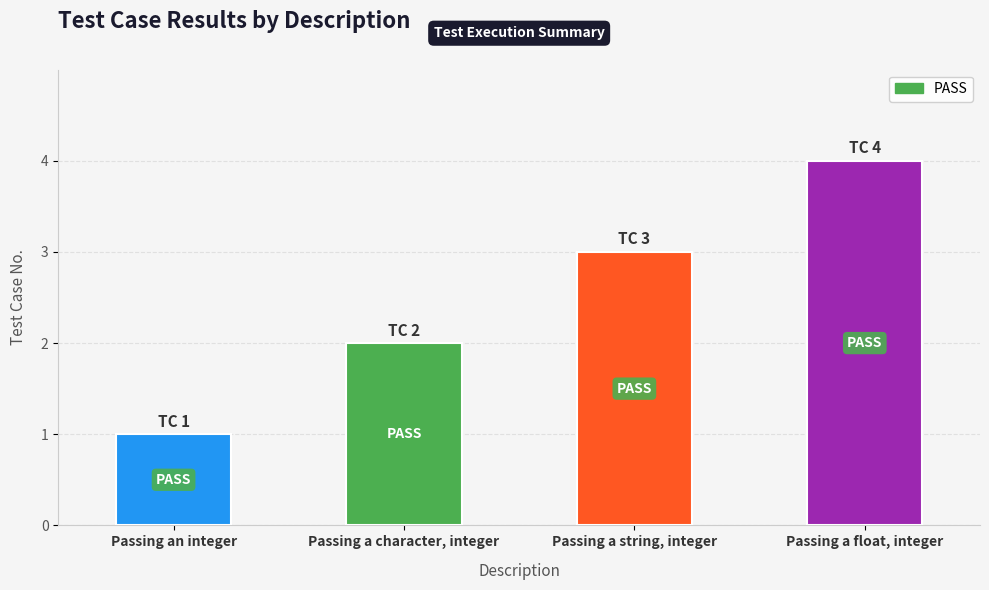

How many bars are there in total?

4